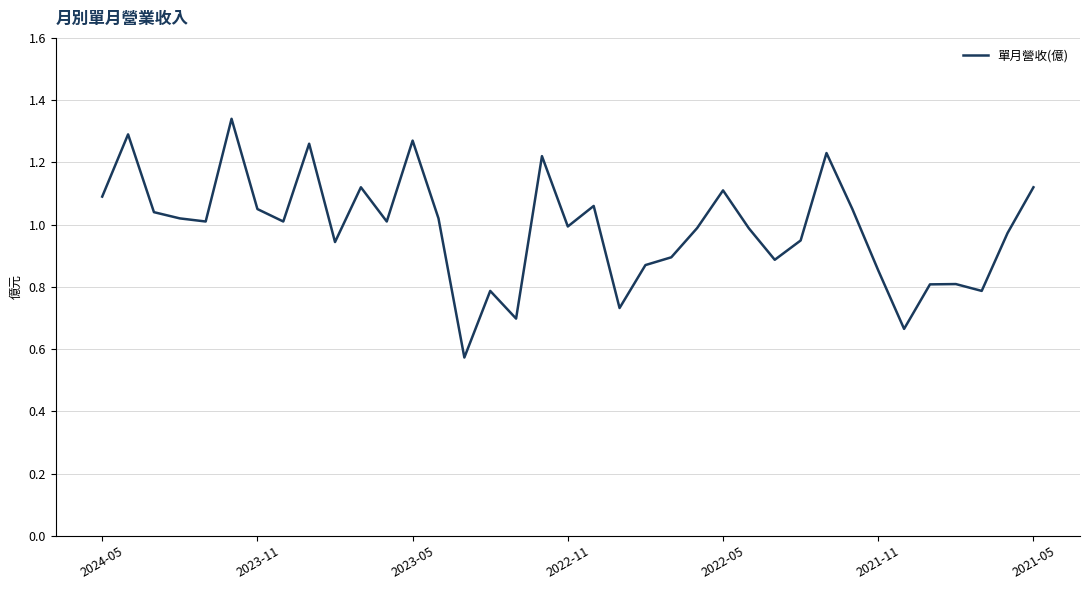

How many lines are shown in the chart?

1